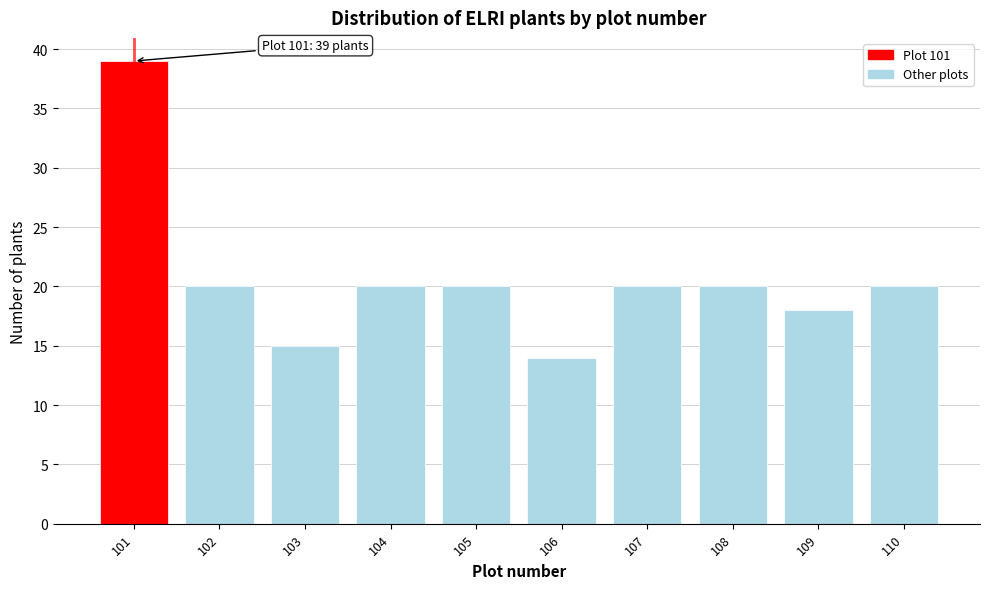

Reading left to right, extract all data points from this chart.

101=39	102=20	103=15	104=20	105=20	106=14	107=20	108=20	109=18	110=20